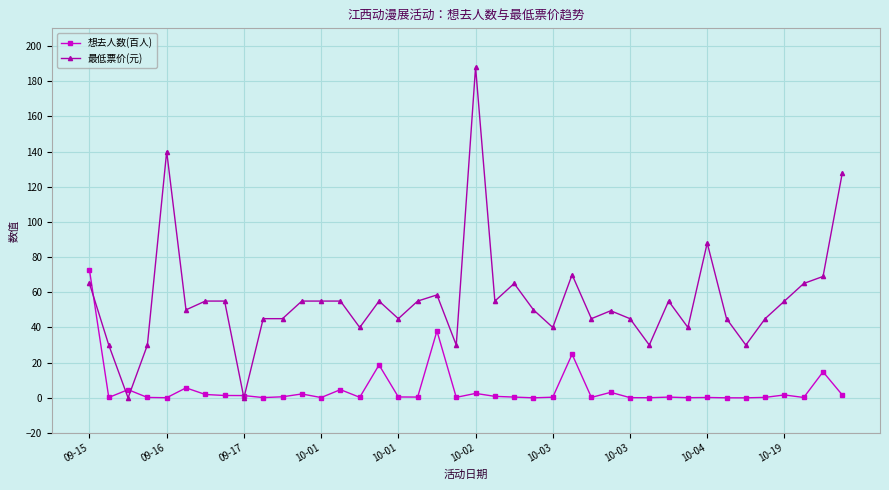

What is the sum of all 最低票价(元) values?

2221.0